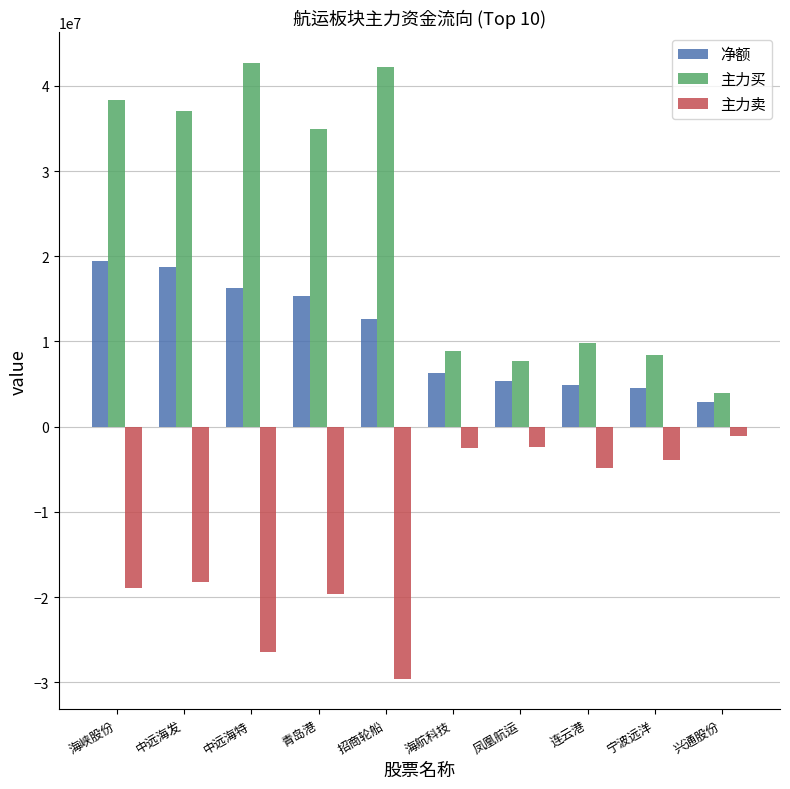

How many values in the 主力买 series are below 34957885?

5